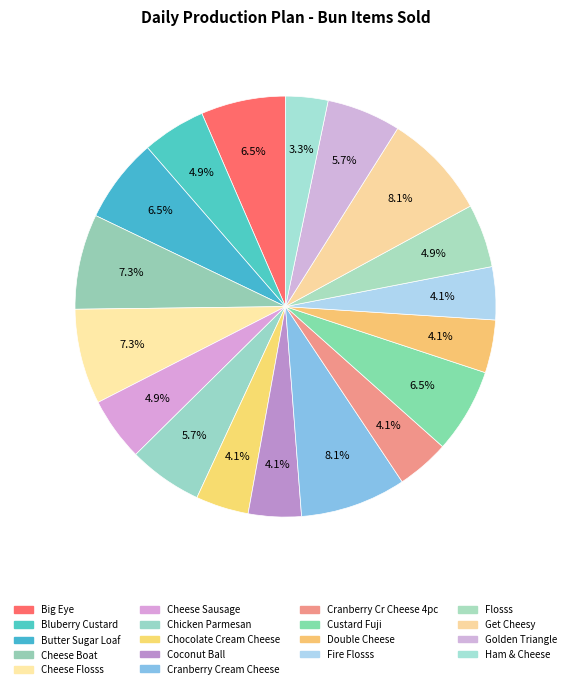

Is Fire Flosss the majority of the pie?

No